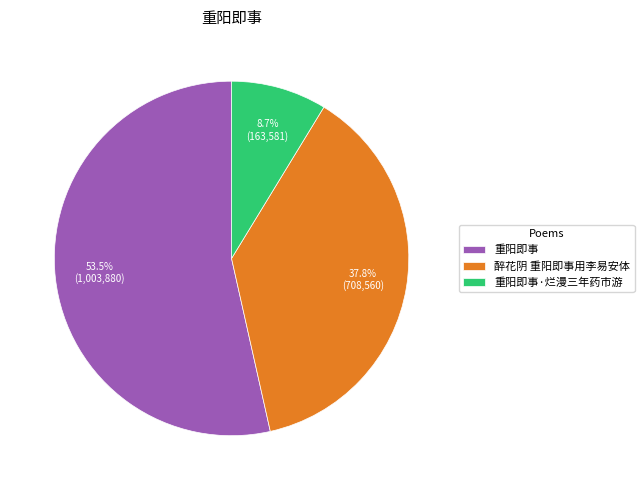

Which category has the smallest portion of the pie?

重阳即事·烂漫三年药市游